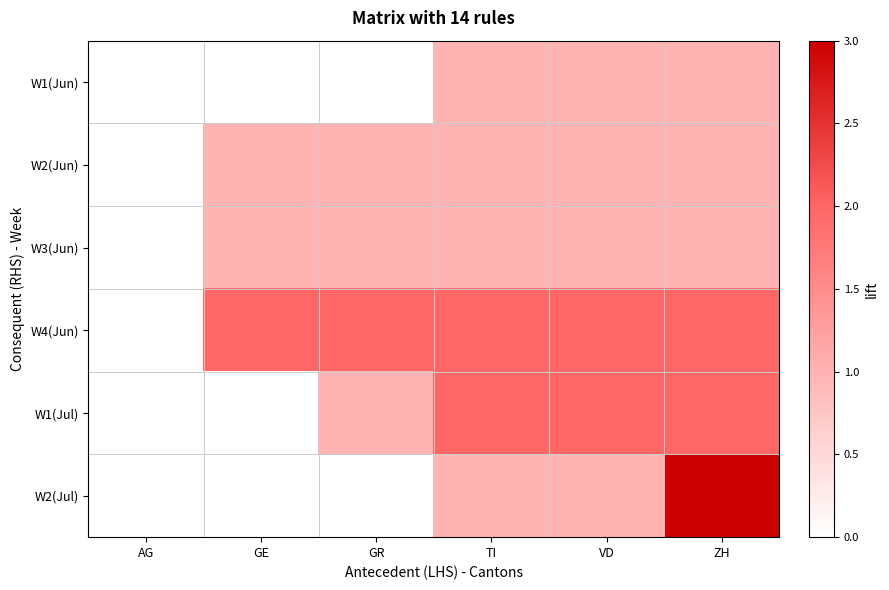

The W3(Jun) series shows 1.0 at VD. True or false?

True